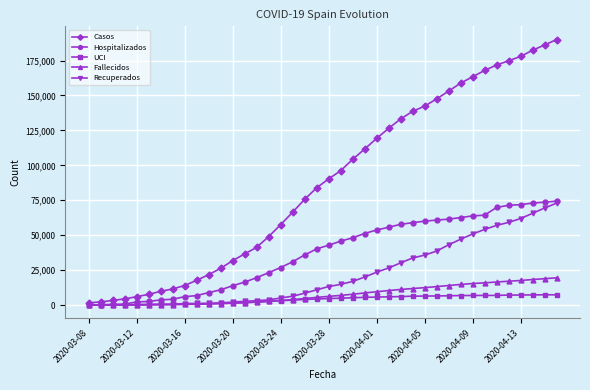

What is the greatest value displayed?

189978